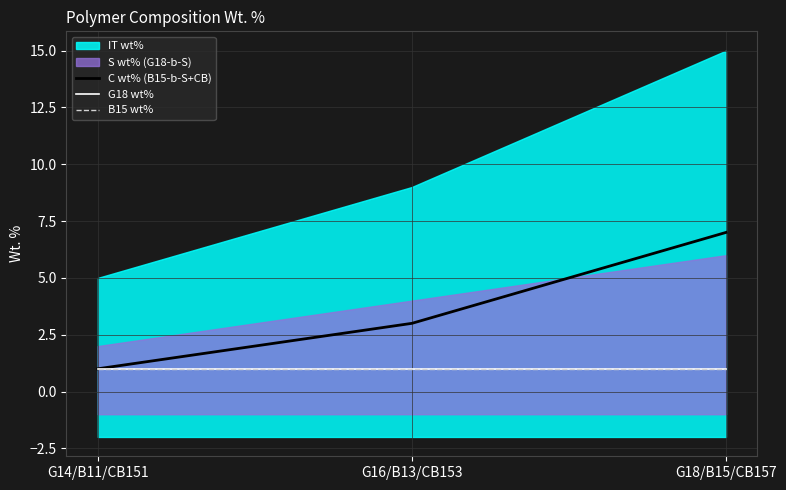

Rank the categories by B15 wt% value from lowest to highest.

G14/B11/CB151, G16/B13/CB153, G18/B15/CB157